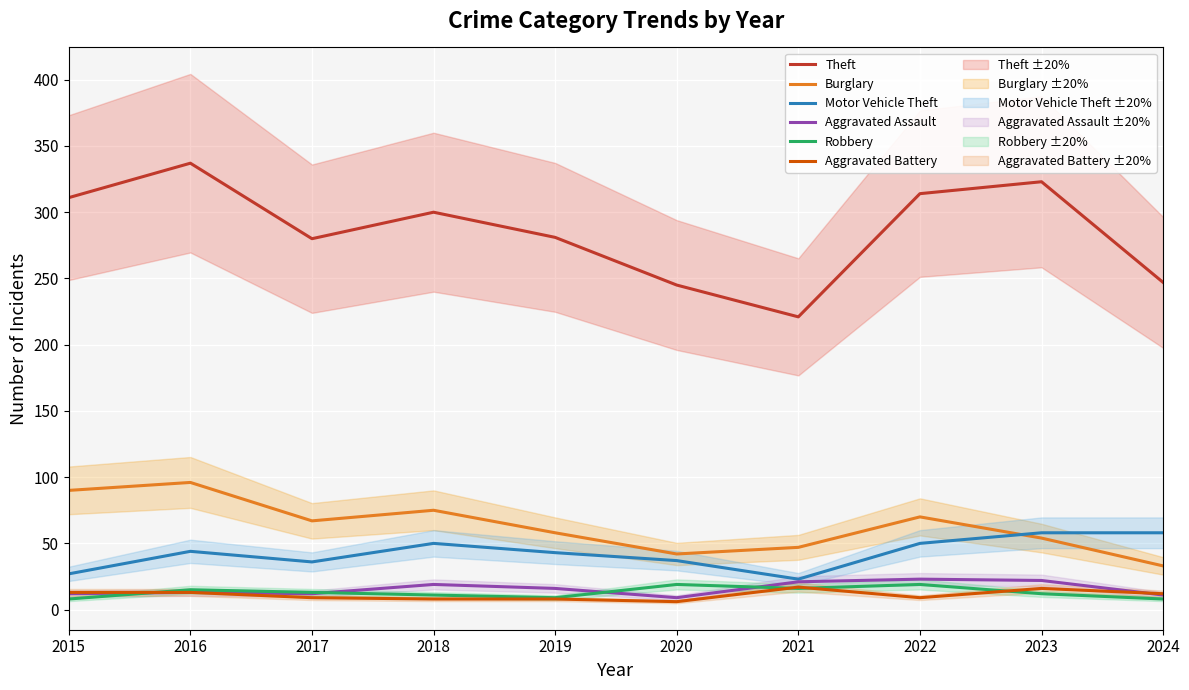

At which category does Aggravated Battery reach its first local peak?

2021